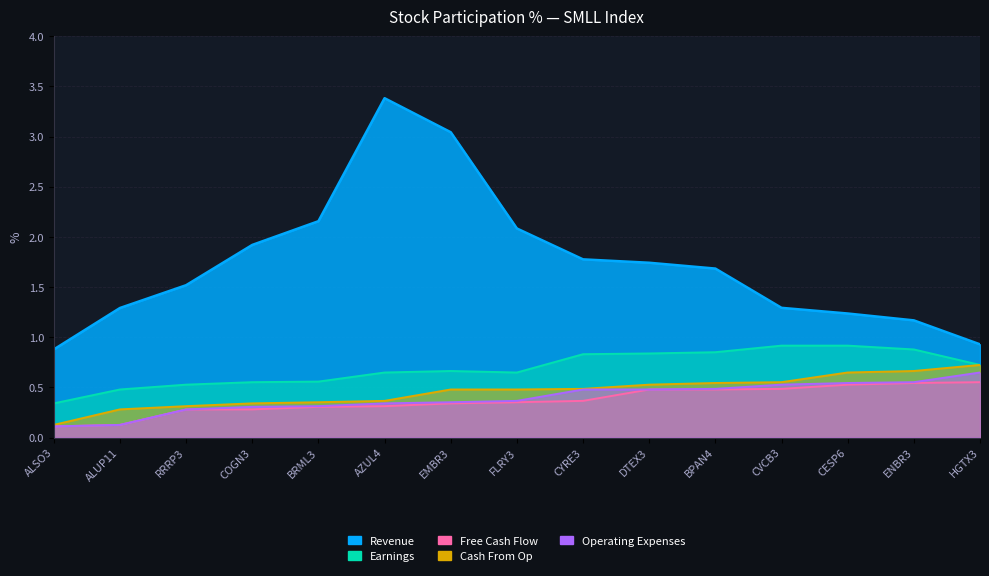

Which series changed the most between CYRE3 and ENBR3?

Revenue